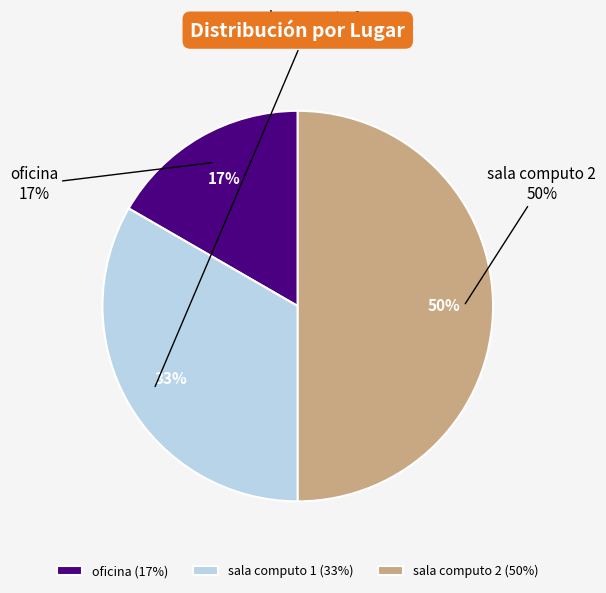

To the nearest percent, what percentage of the pie is oficina?

17%